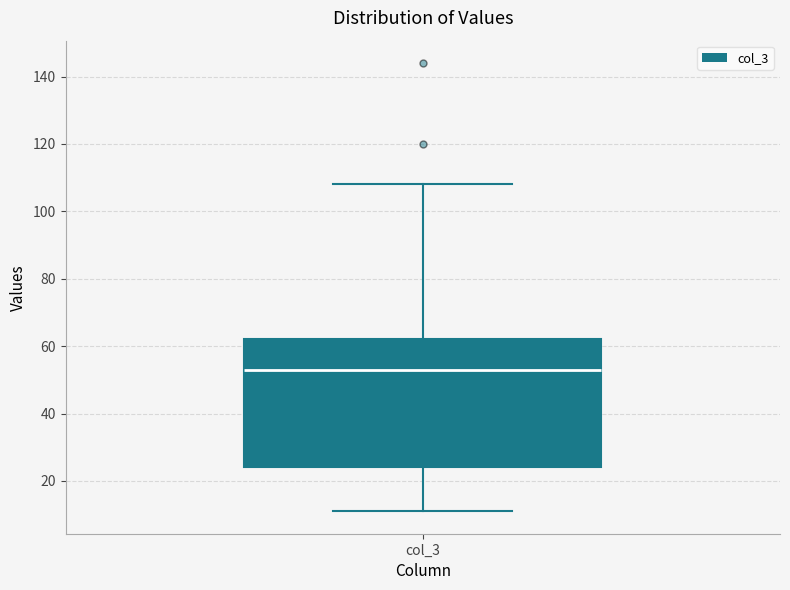

Transcribe this box plot: give where the median line is, the range the box spans, and where the two whiskers end, as read against the y-axis. The values are not printed on the chart, so give them approximately, as read against the axis.

median 54, box 24 to 62, whiskers 12 to 108